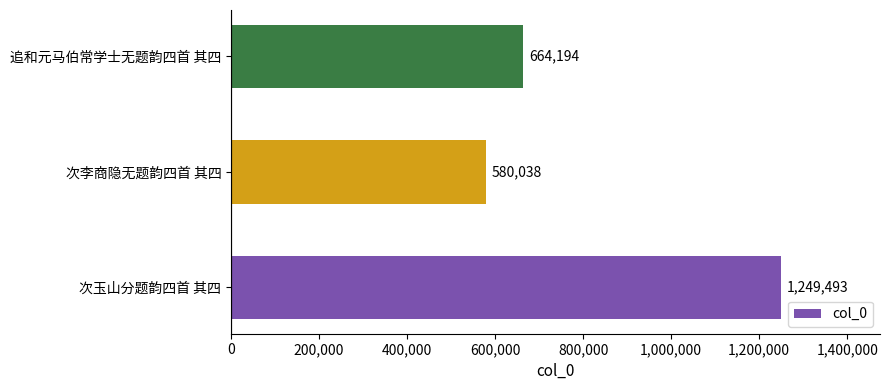

Reading bottom to top, extract all data points from this chart.

次玉山分题韵四首 其四=1249493	次李商隐无题韵四首 其四=580038	追和元马伯常学士无题韵四首 其四=664194